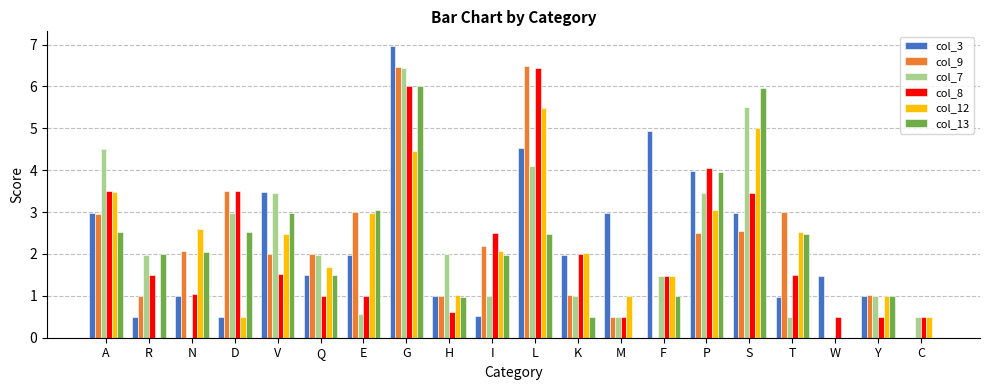

Is the value of col_7 at L greater than the value of col_3 at P?

Yes